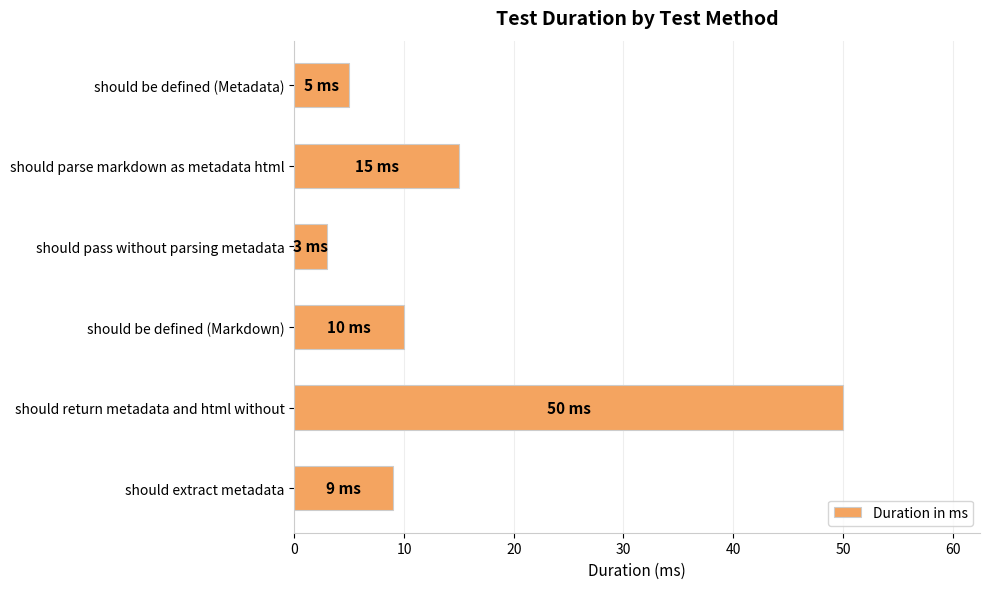

Reading bottom to top, extract all data points from this chart.

9	50	10	3	15	5